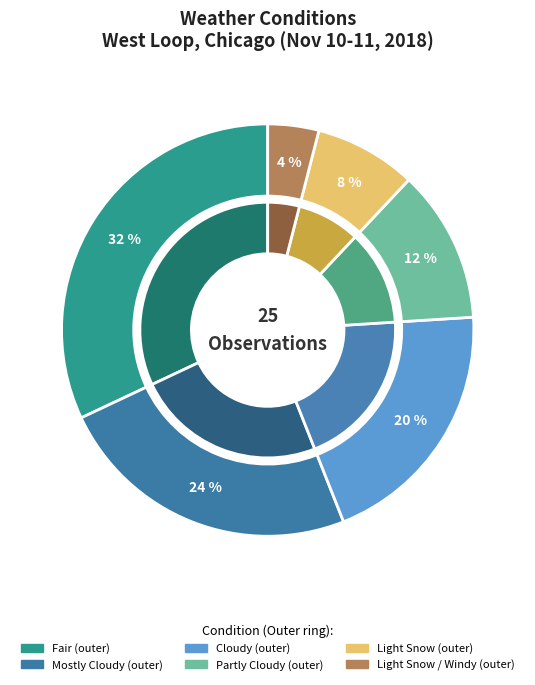

To the nearest percent, what portion does Partly Cloudy represent?

12%